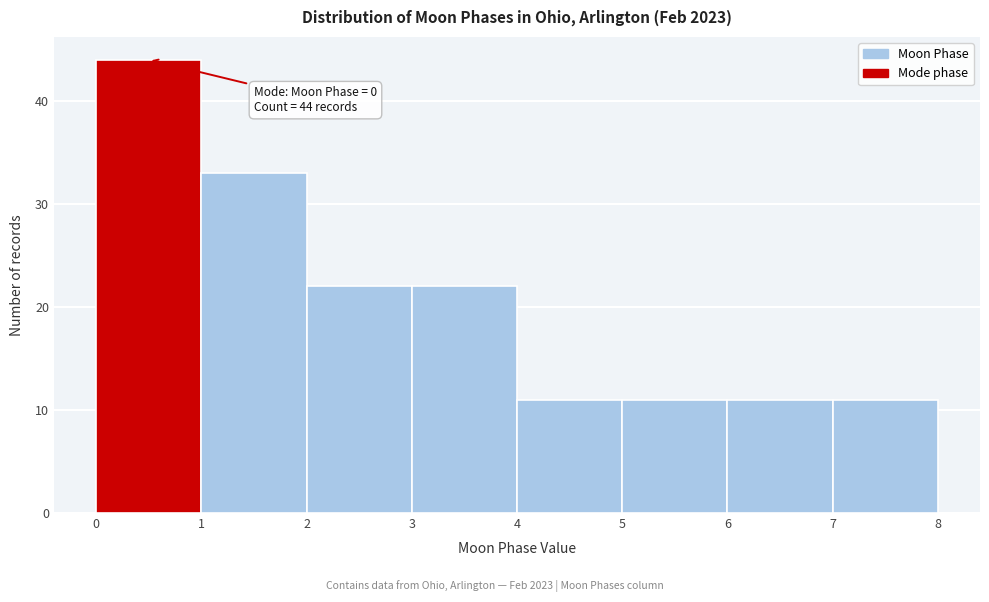

Over which range of the x-axis is the bar tallest?

0 to 1